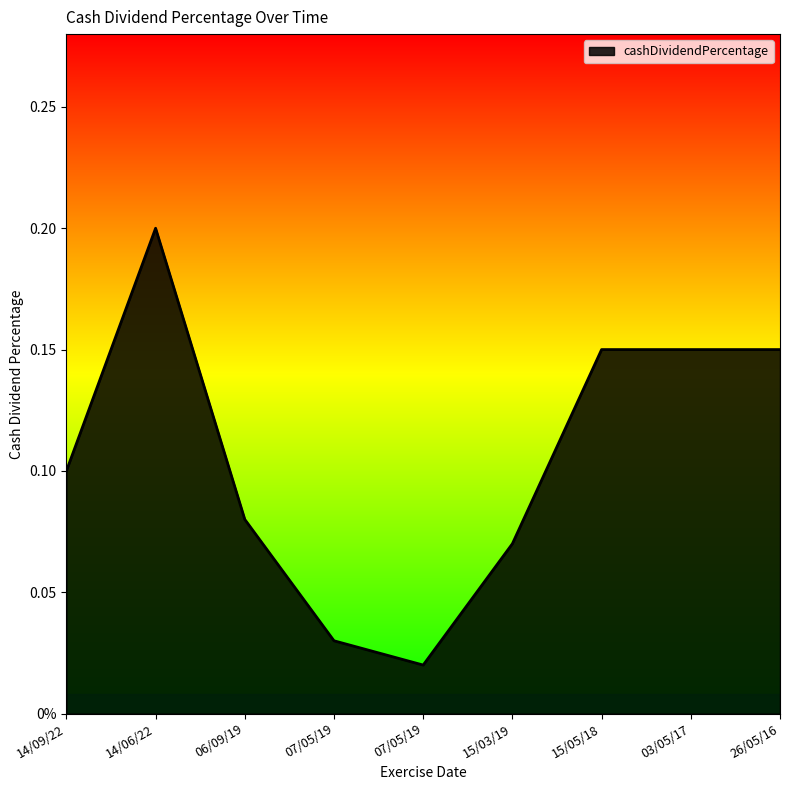

Does the chart have visible grid lines?

No